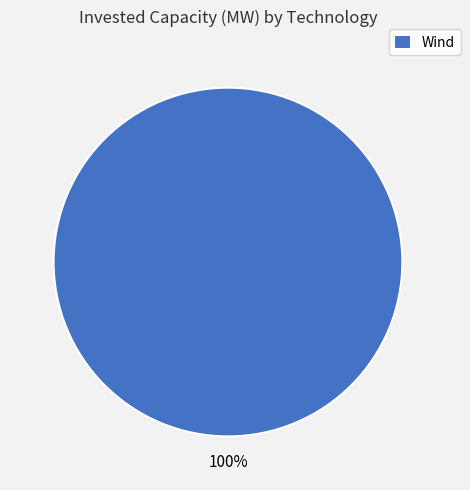

Is Wind the majority of the pie?

Yes